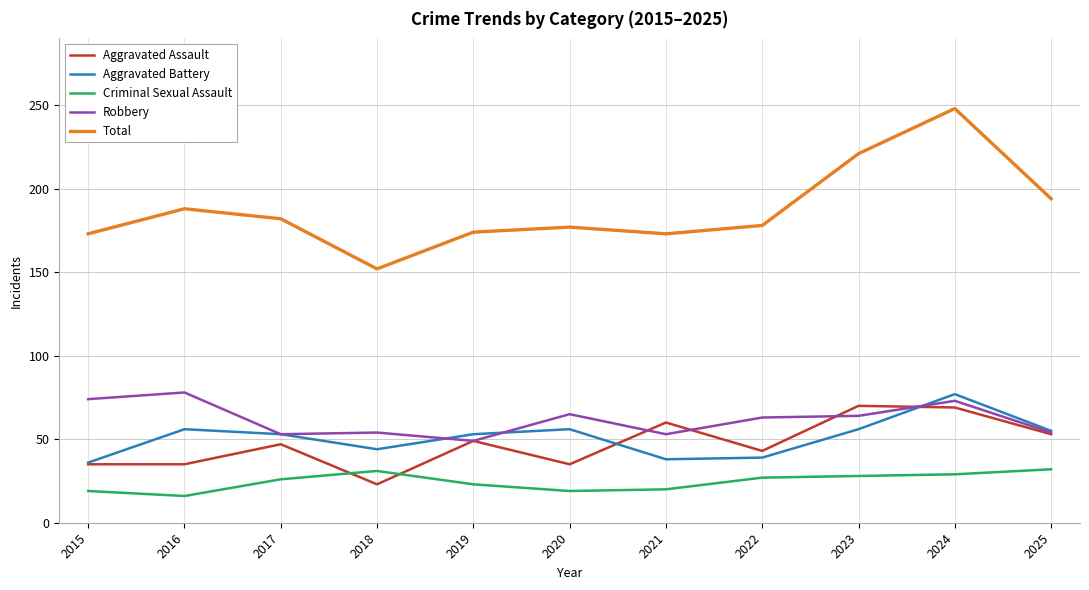

How many lines are shown in the chart?

5